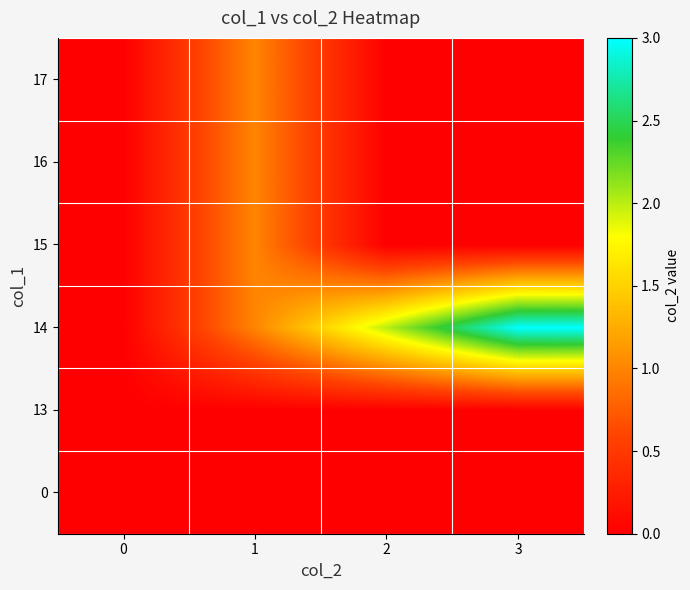

Which series has the largest total across all categories?

14